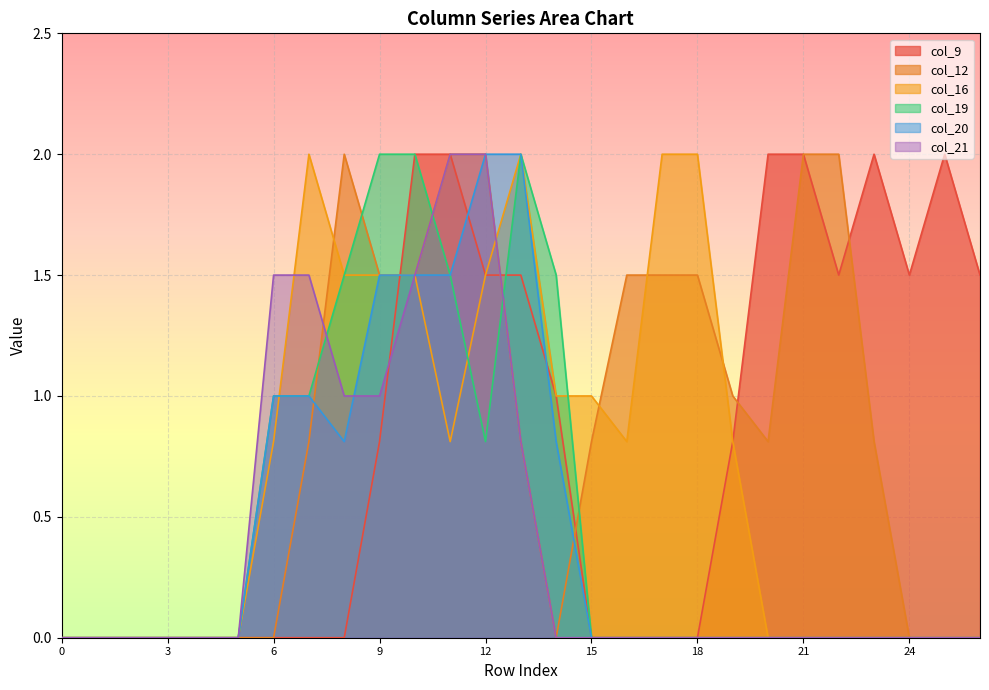

Rank the series by their maximum value, from lowest to highest.

col_9, col_12, col_16, col_19, col_20, col_21